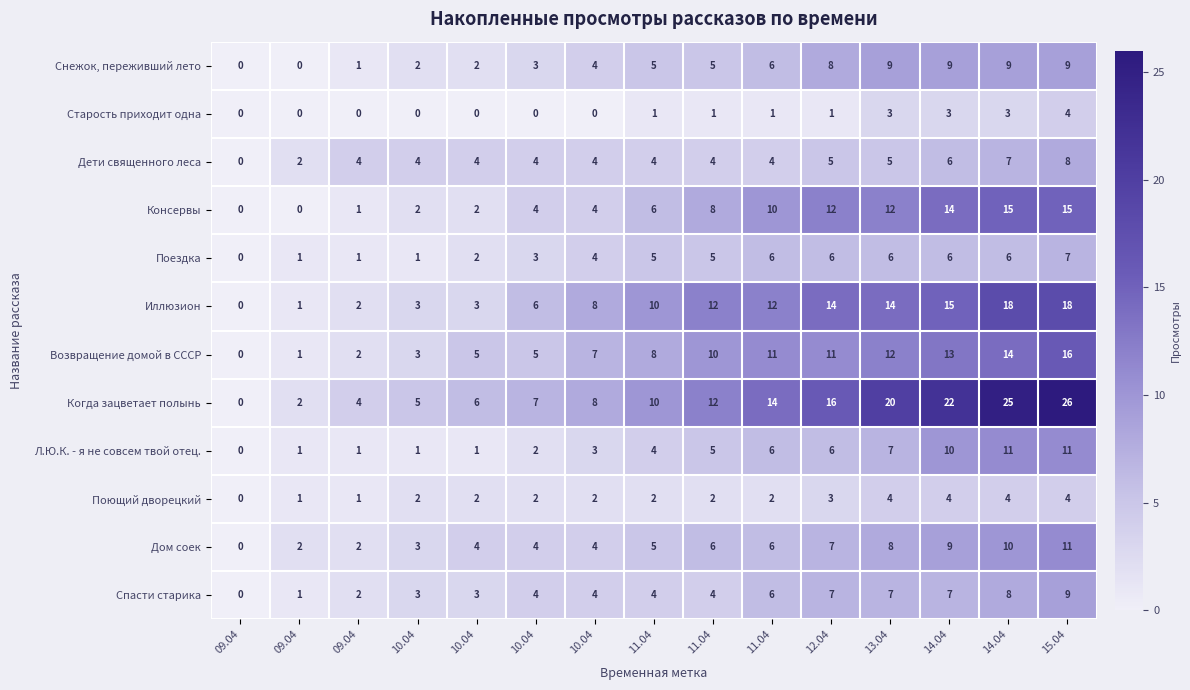

Which series changed the most between 14.04 and 15.04?

Когда зацветает полынь